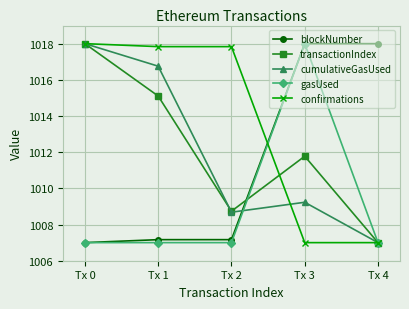

What is the difference between the cumulativeGasUsed values at Tx 0 and Tx 3?

8.8